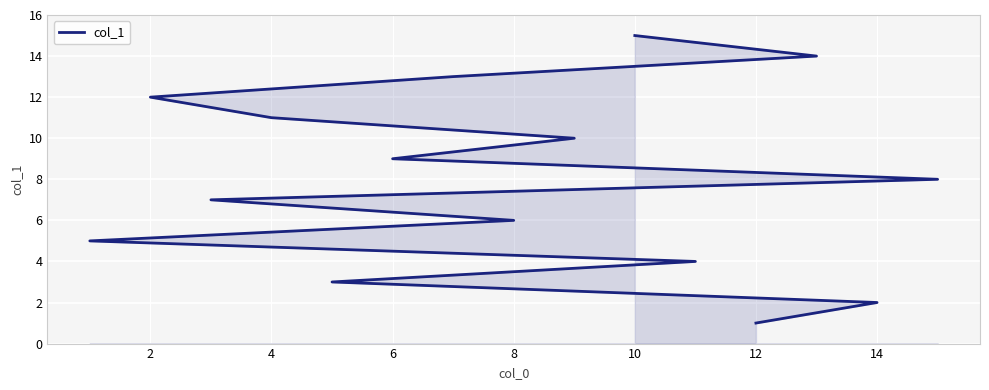

Approximately how many times larger is the value at 16 compared to 10?

0.8